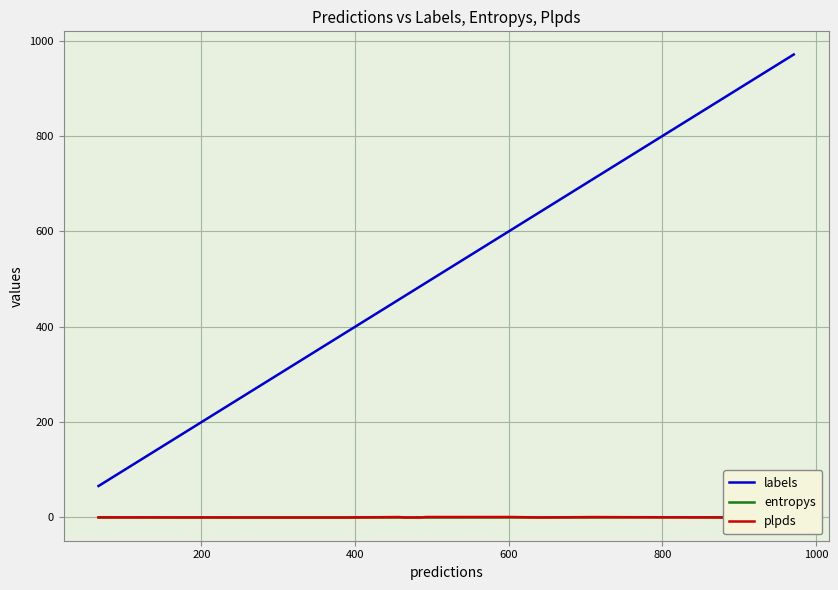

Which series has the largest total across all categories?

labels